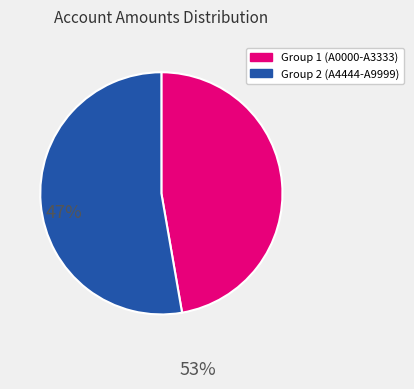

How many segments does this pie chart have?

2